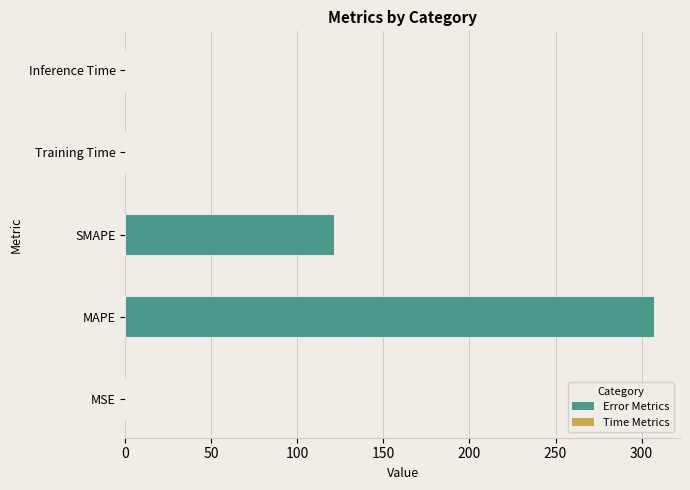

What is the sum of all values?

428.1